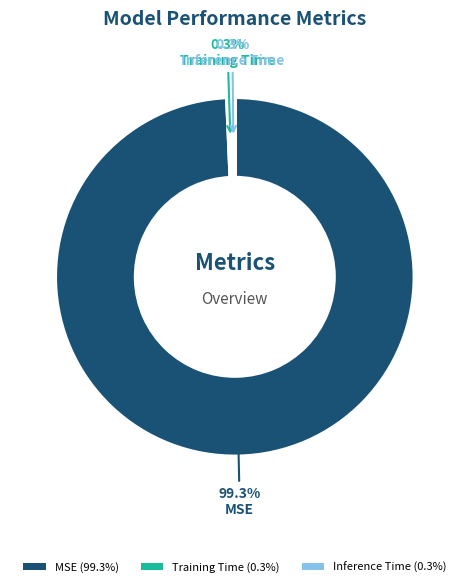

What is the largest slice in the pie chart?

MSE